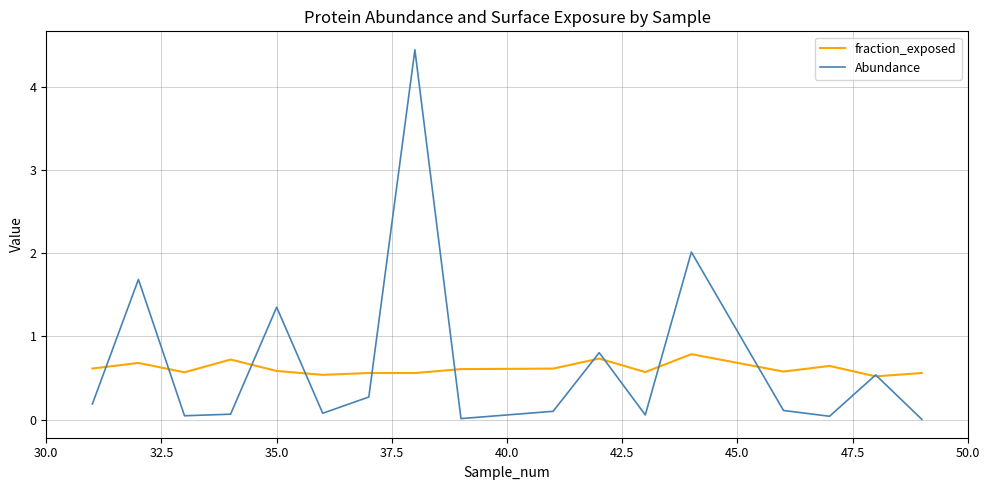

What is the maximum value shown in the chart?

4.4